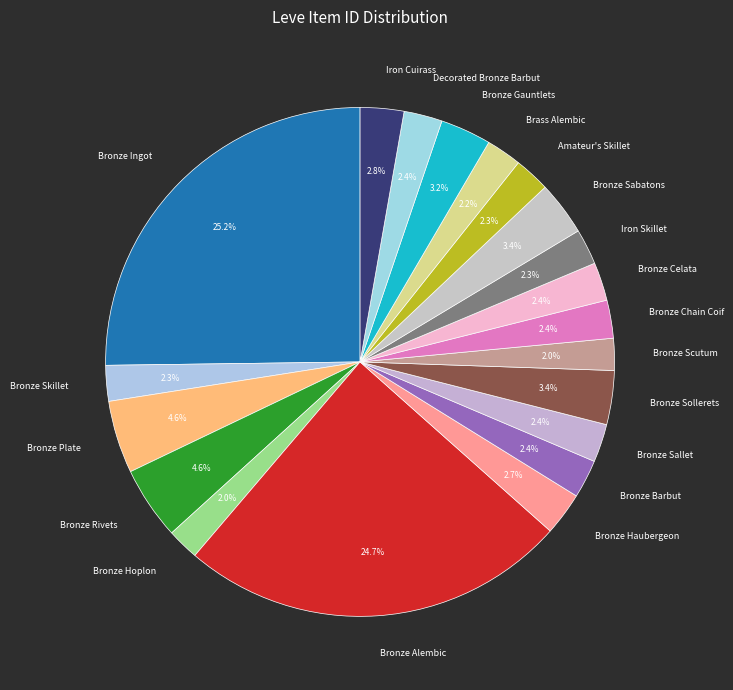

To the nearest percent, what is the combined percentage of Bronze Rivets and Decorated Bronze Barbut?

7%